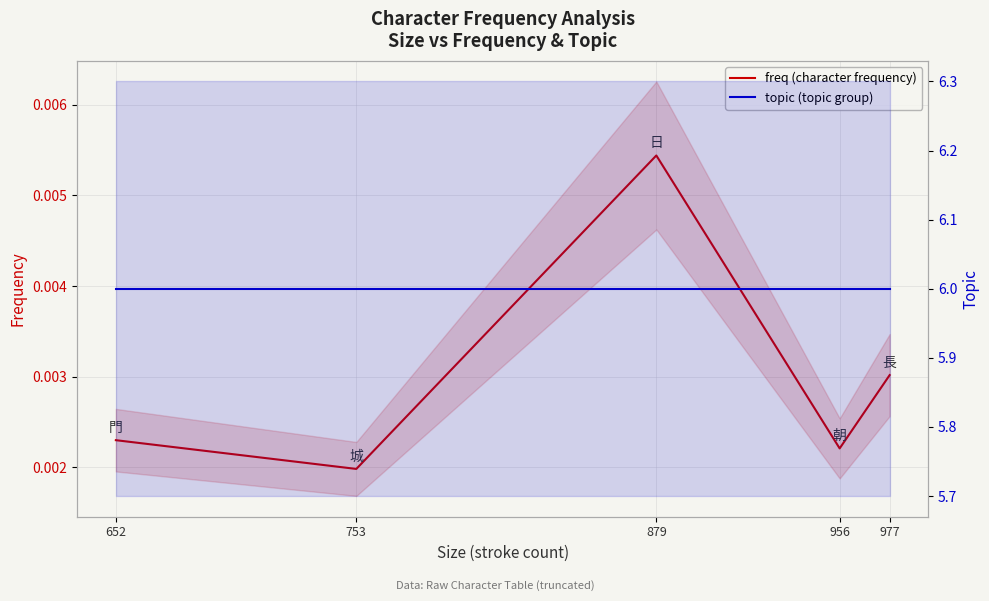

What is the difference between the highest and lowest values at 956?

6.0